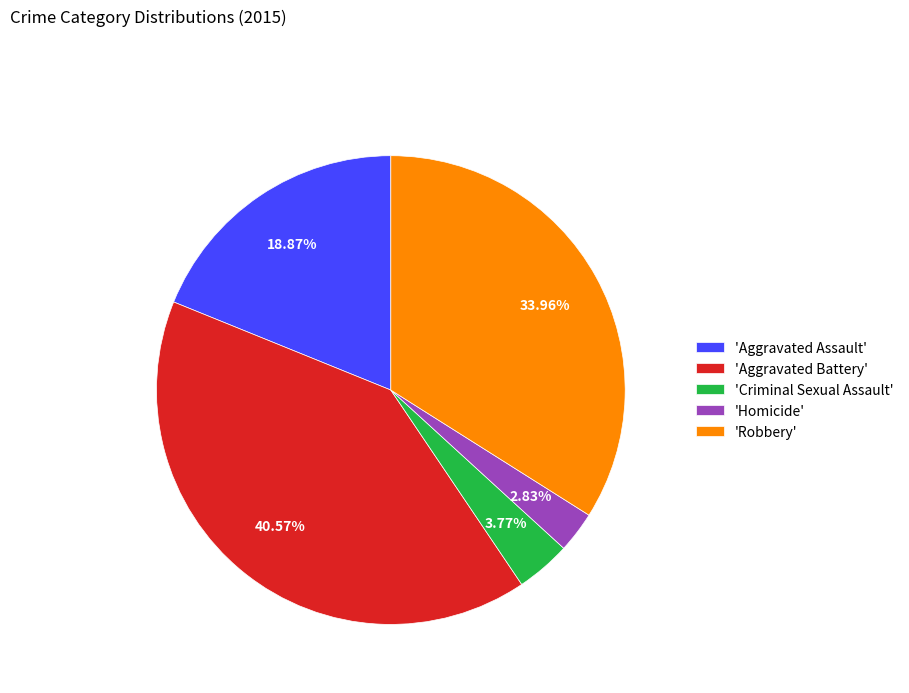

Between 'Robbery' and 'Criminal Sexual Assault', which is larger?

'Robbery'